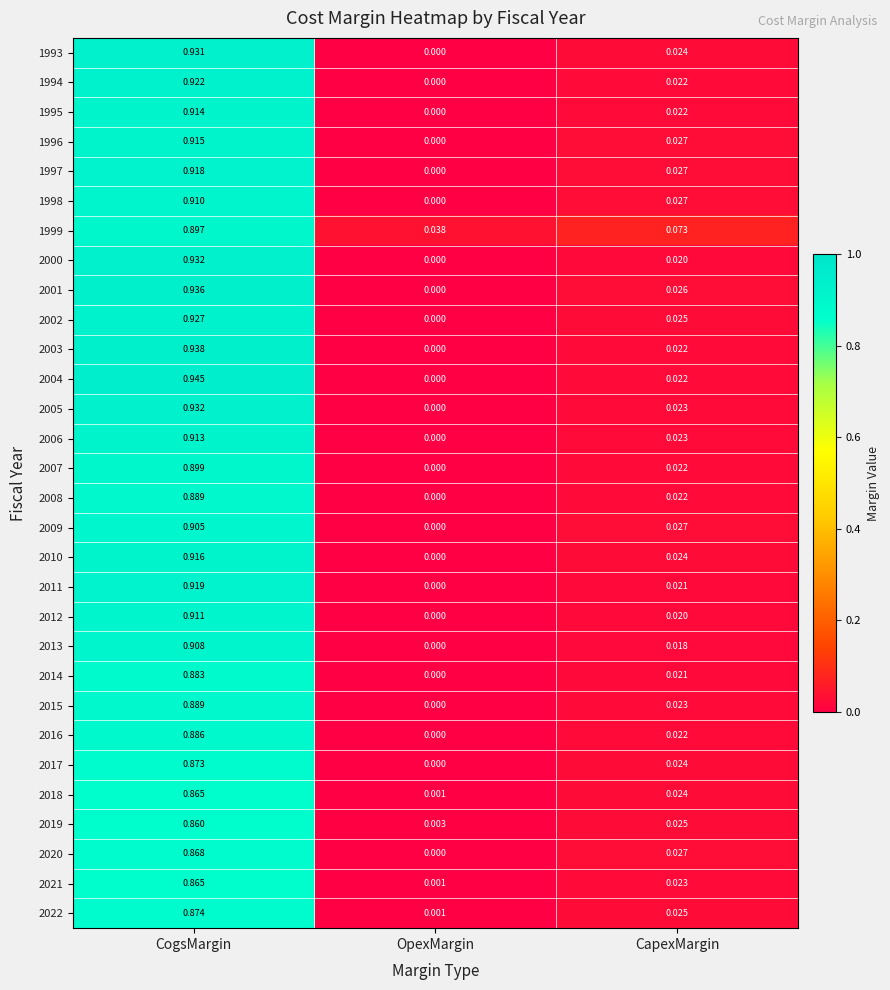

Which category has the highest value across all series?

CogsMargin